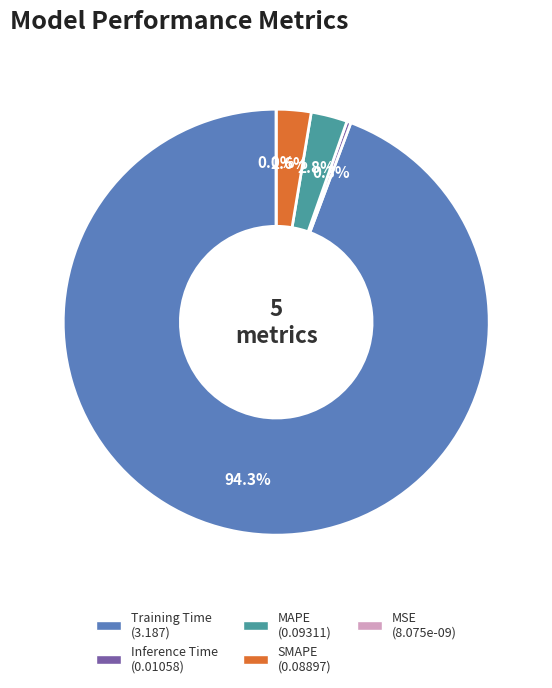

Which has a higher value, Training Time or MAPE?

Training Time